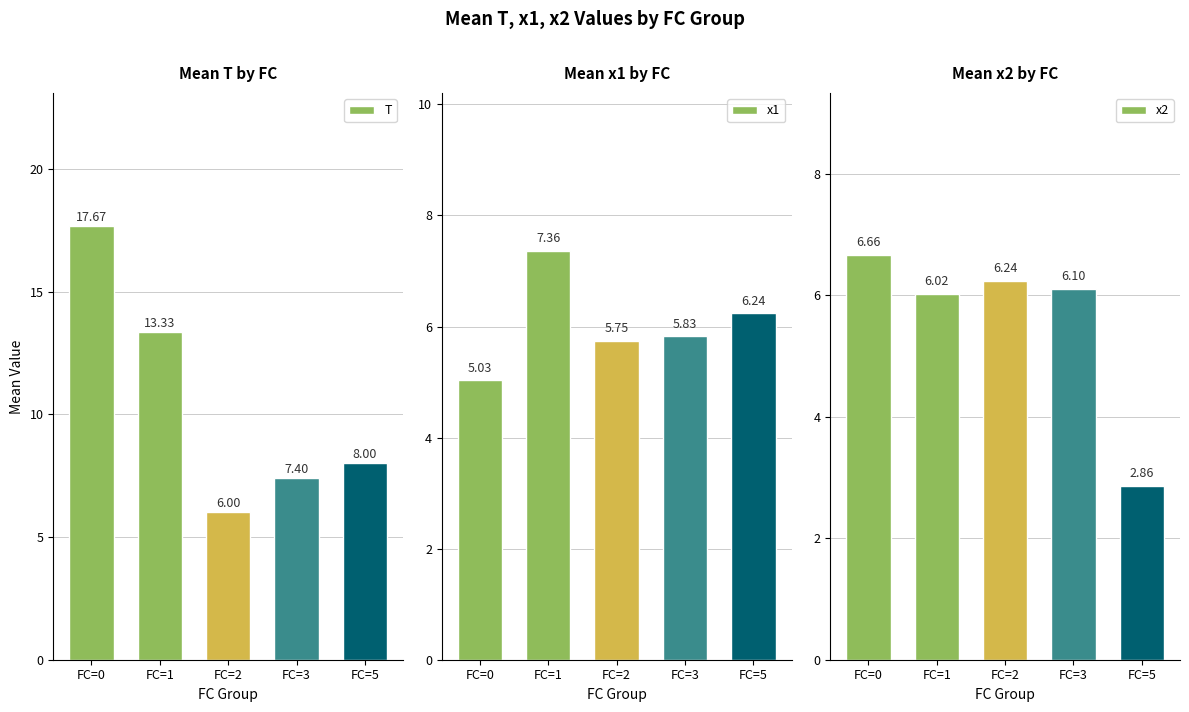

Is the value of x2 at FC=2 greater than the value of T at FC=2?

Yes